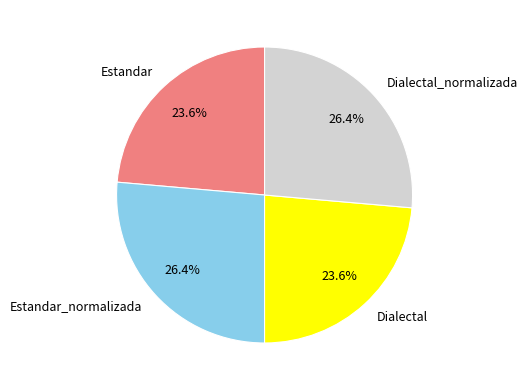

True or false: Estandar_normalizada accounts for 26% of the total.

True